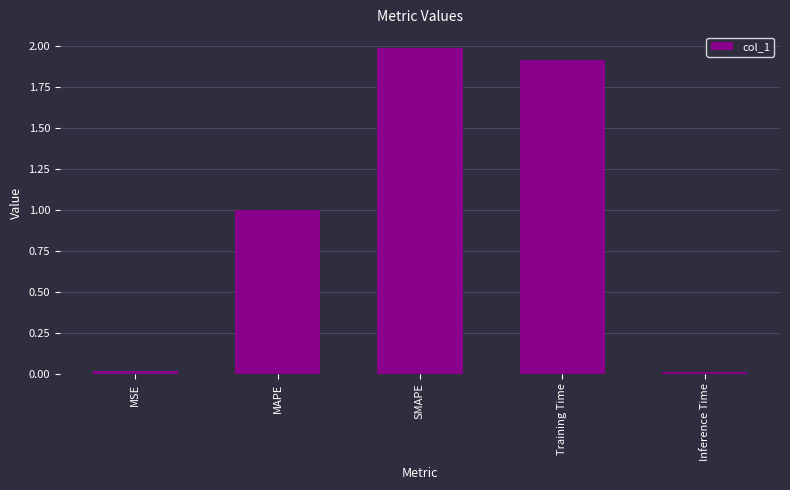

What is the maximum value shown in the chart?

2.0